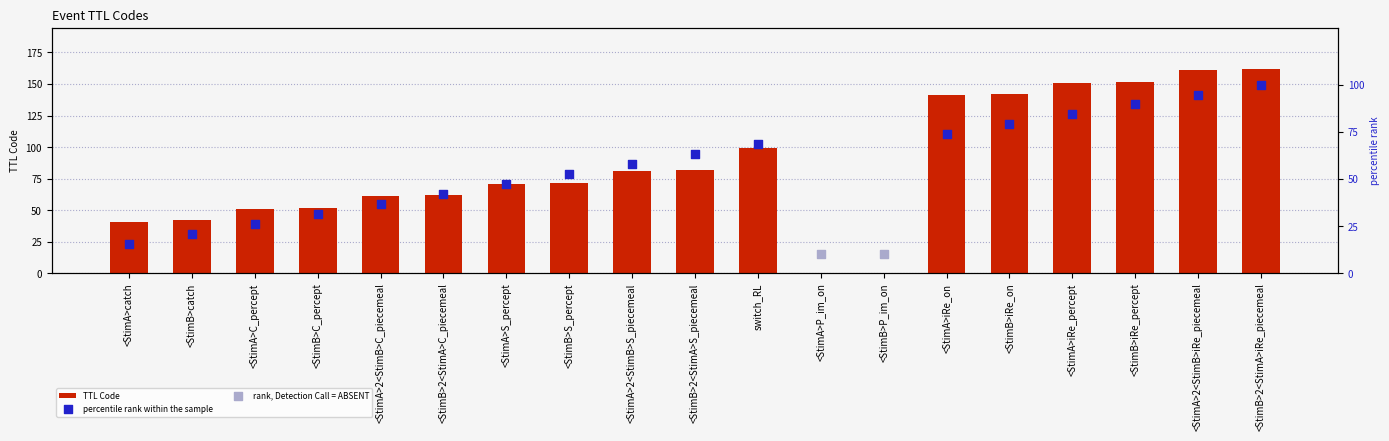

What is the change in value from <StimB>C_percept to <StimB>iRe_on?

+90